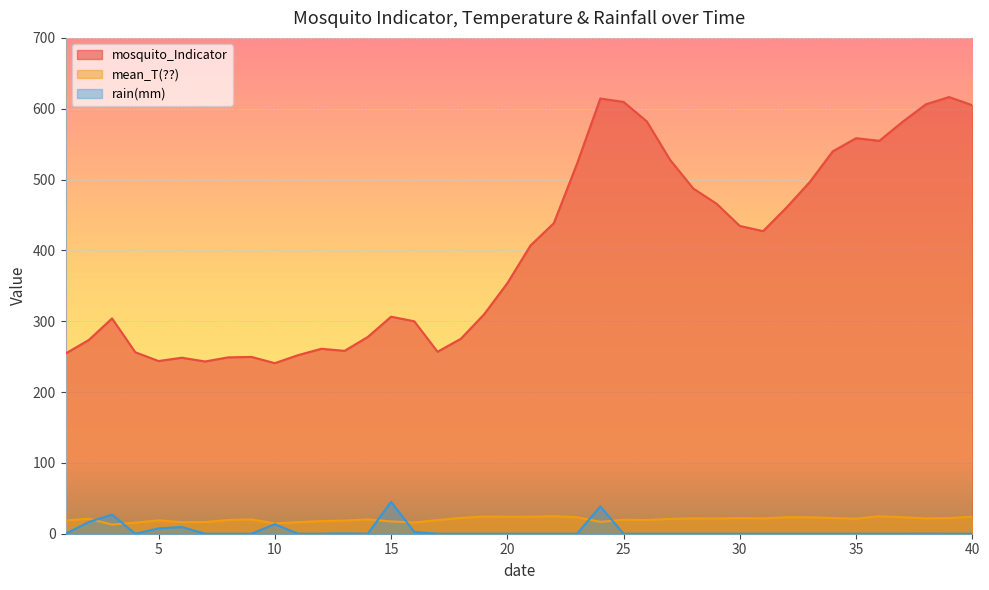

Which series has the largest total across all categories?

mosquito_Indicator